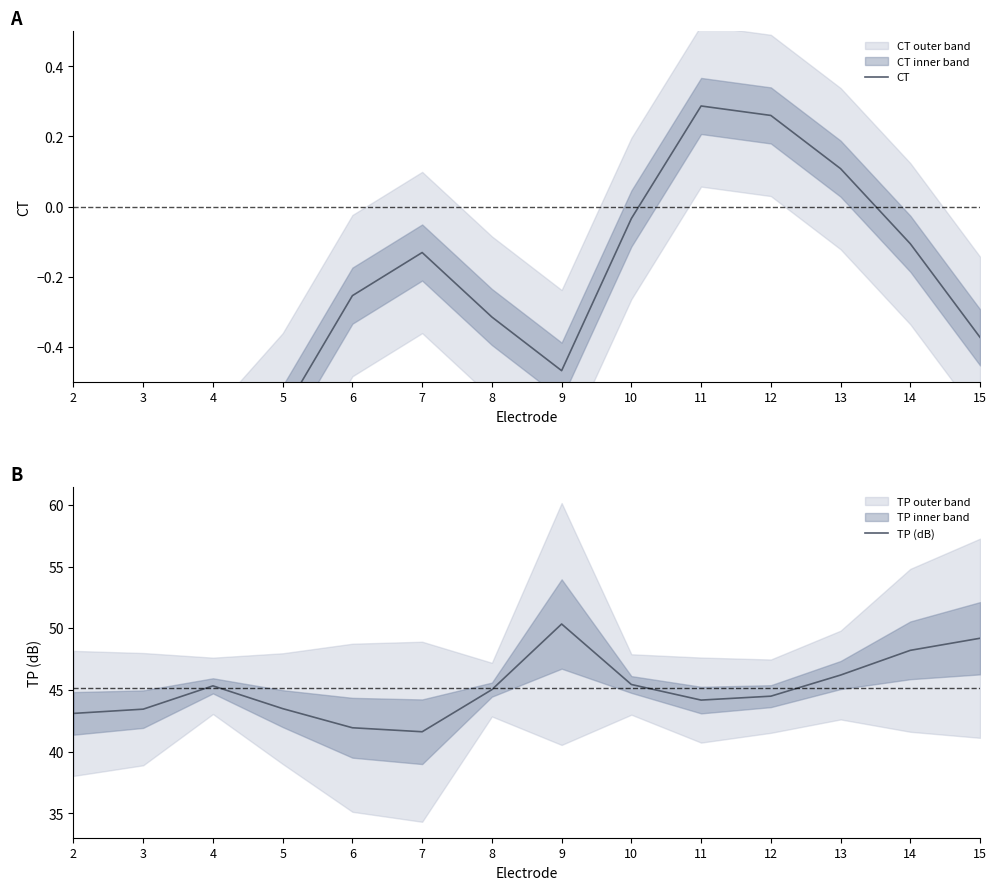

What is the sum of the CT values at 10 and 14?

-0.1